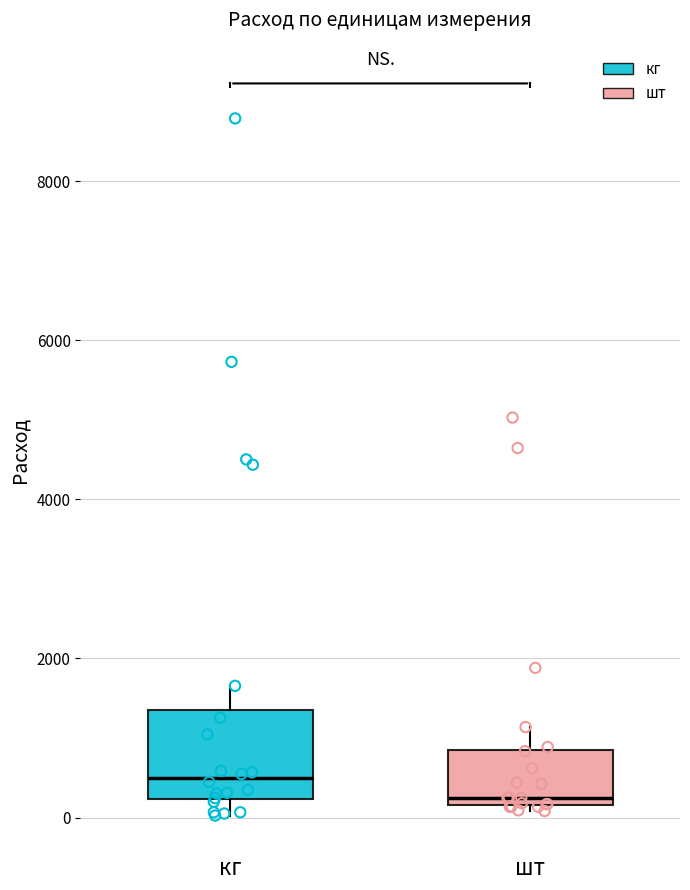

Reading left to right, read every box against the y-axis: the position of its median line, the range the box covers, and the ends of its whiskers. The values are not printed on the chart, so give them approximately, as read against the axis.

кг: median 400, box 200 to 1400, whiskers 0 to 1600
шт: median 200 (just above the box's lower edge), box 200 to 800, whiskers 0 to 1200